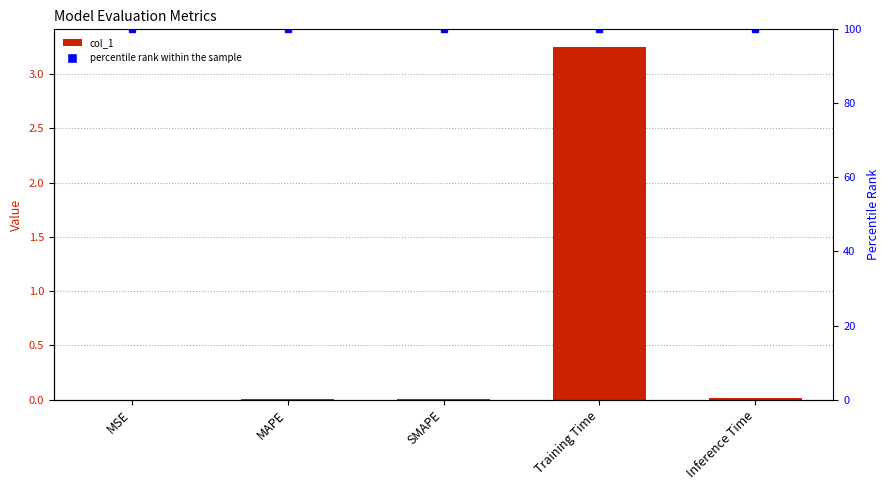

Between Inference Time and MSE, which is larger?

Inference Time